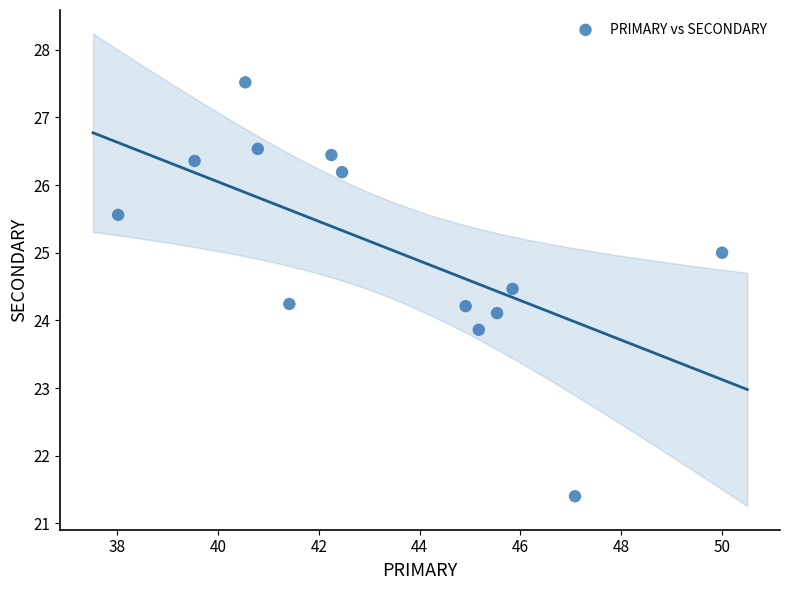

What is the range of Y values (max minus min)?

6.1